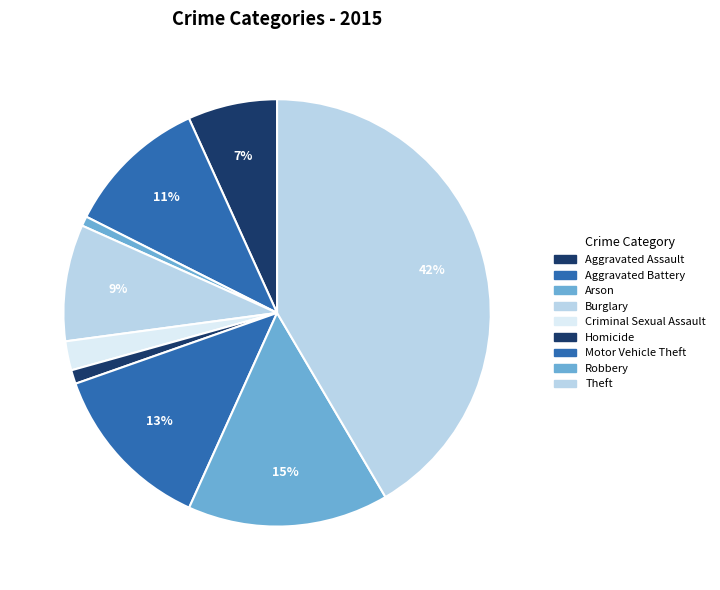

Between Robbery and Aggravated Battery, which is larger?

Robbery